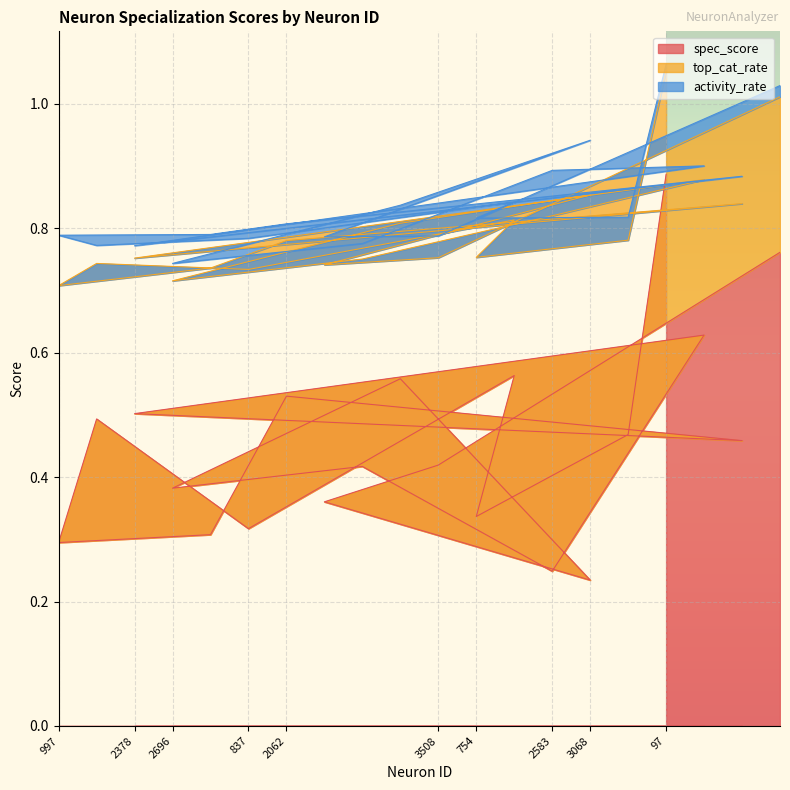

How many interior local valleys does the spec_score series have?

5